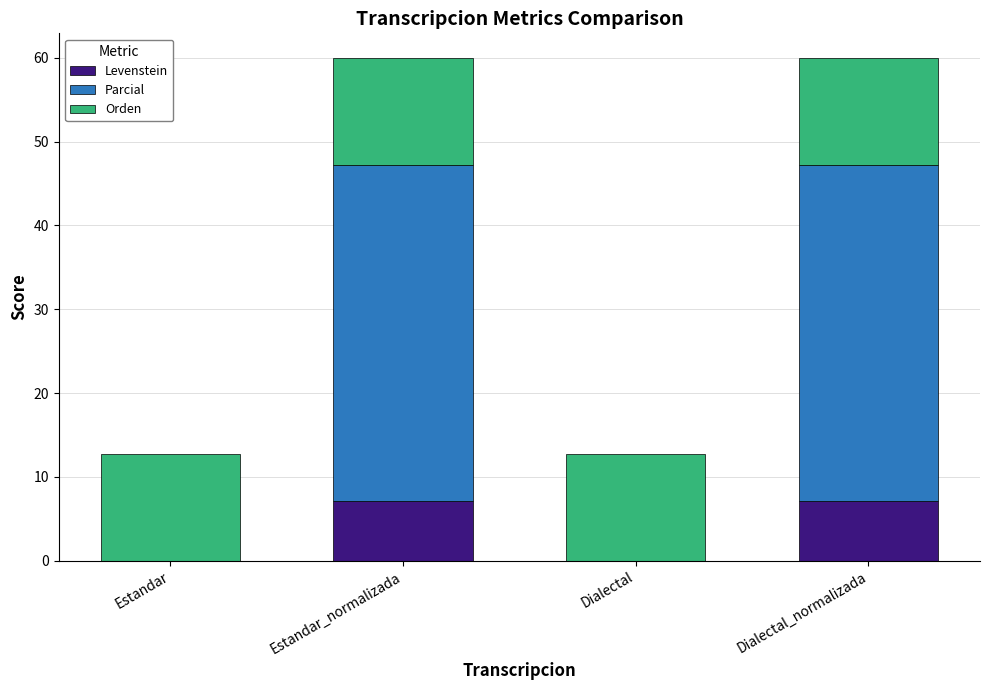

True or false: Levenstein has a value of 0.0 at Estandar.

True